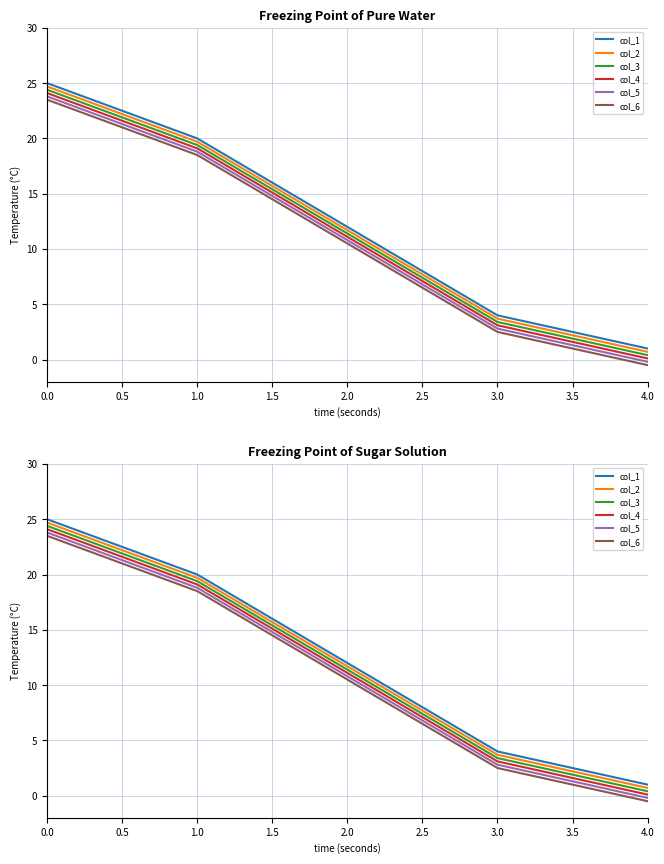

What is the value of the col_6 point at the 4th from the left?

2.5